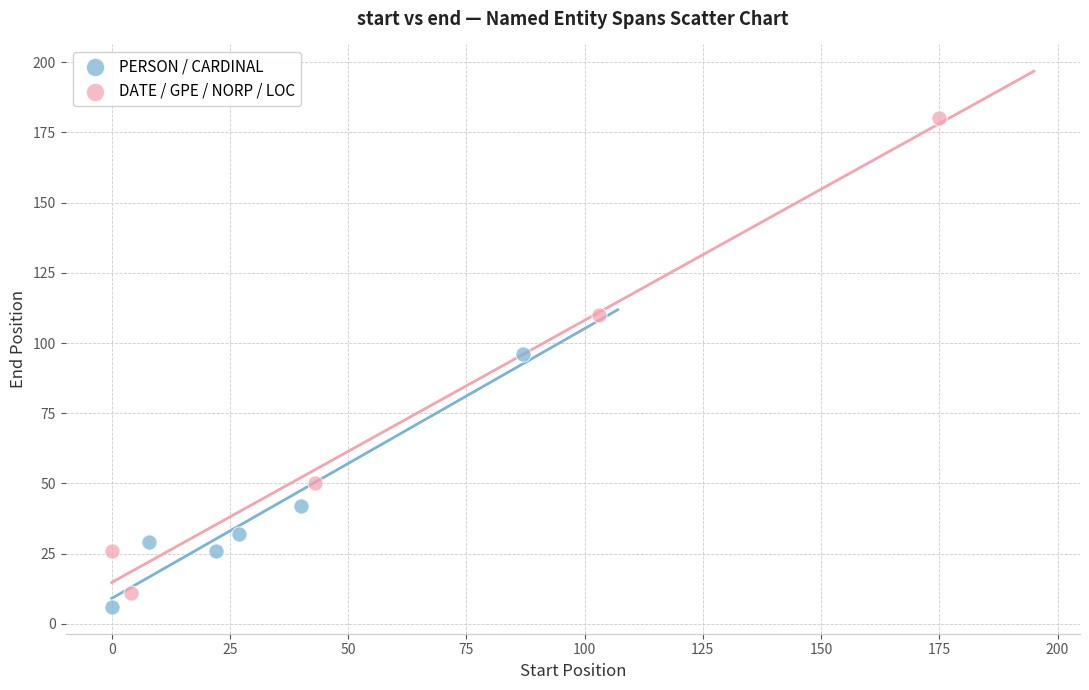

Which series has the largest Y range (max minus min)?

DATE / GPE / NORP / LOC